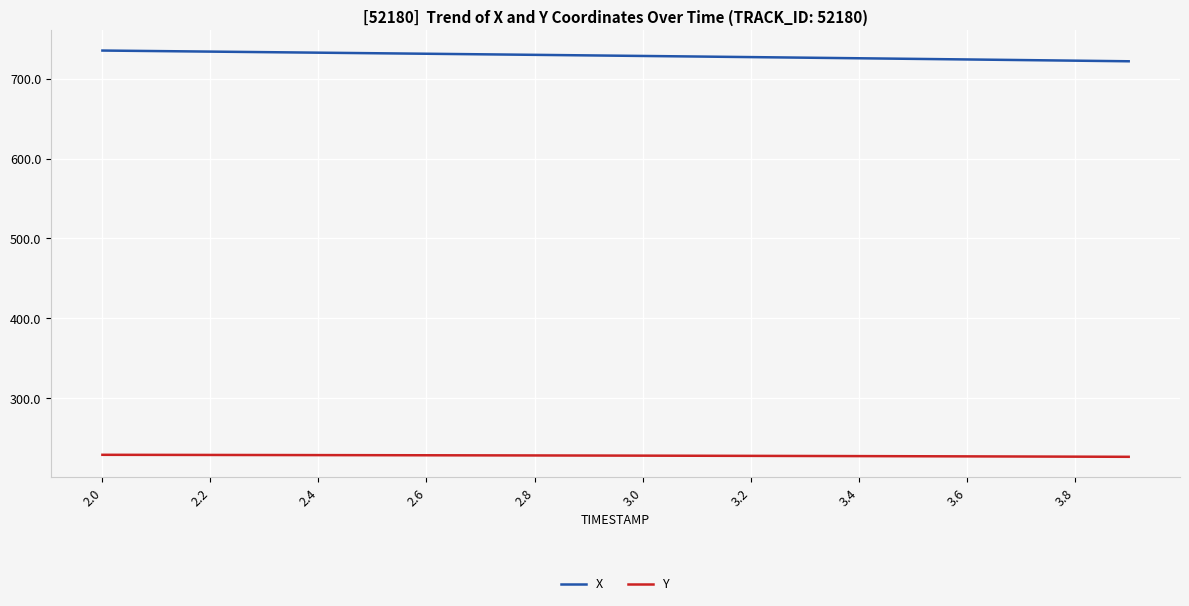

True or false: Y and X intersect in this chart.

False